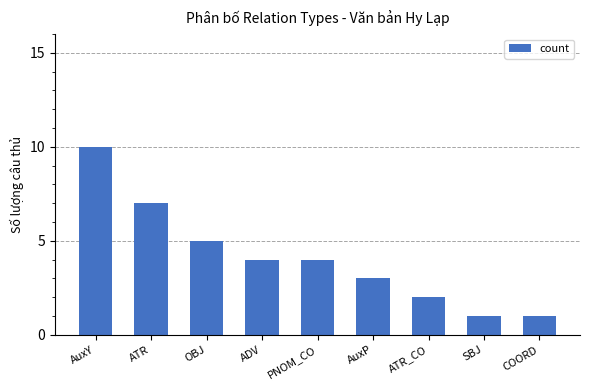

Which has a higher value, AuxY or AuxP?

AuxY